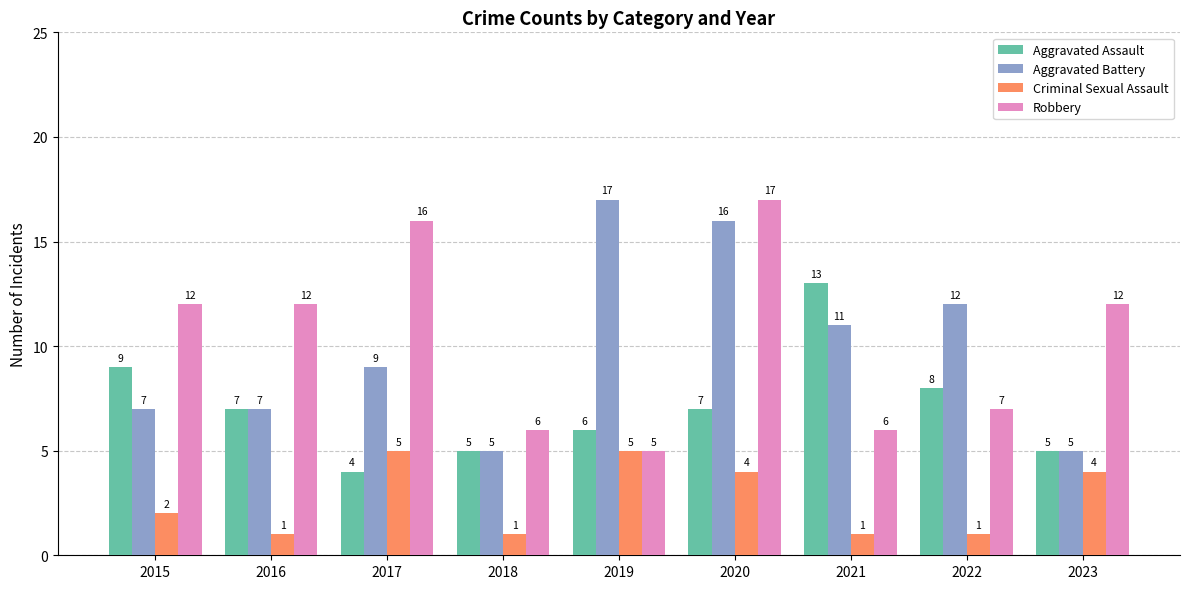

How many values in the Aggravated Assault series are below 7?

4